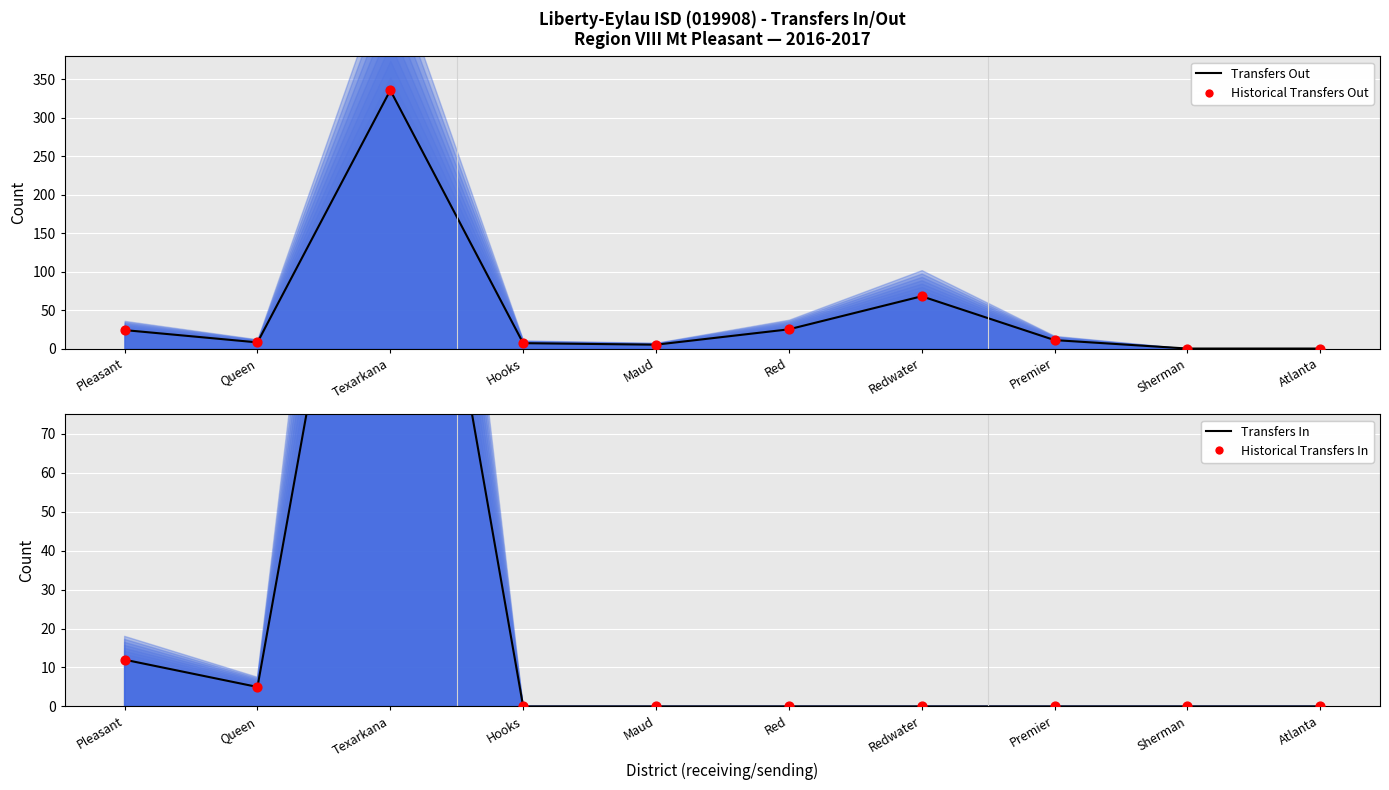

Which series has the widest spread of Y values?

Transfers Out Line